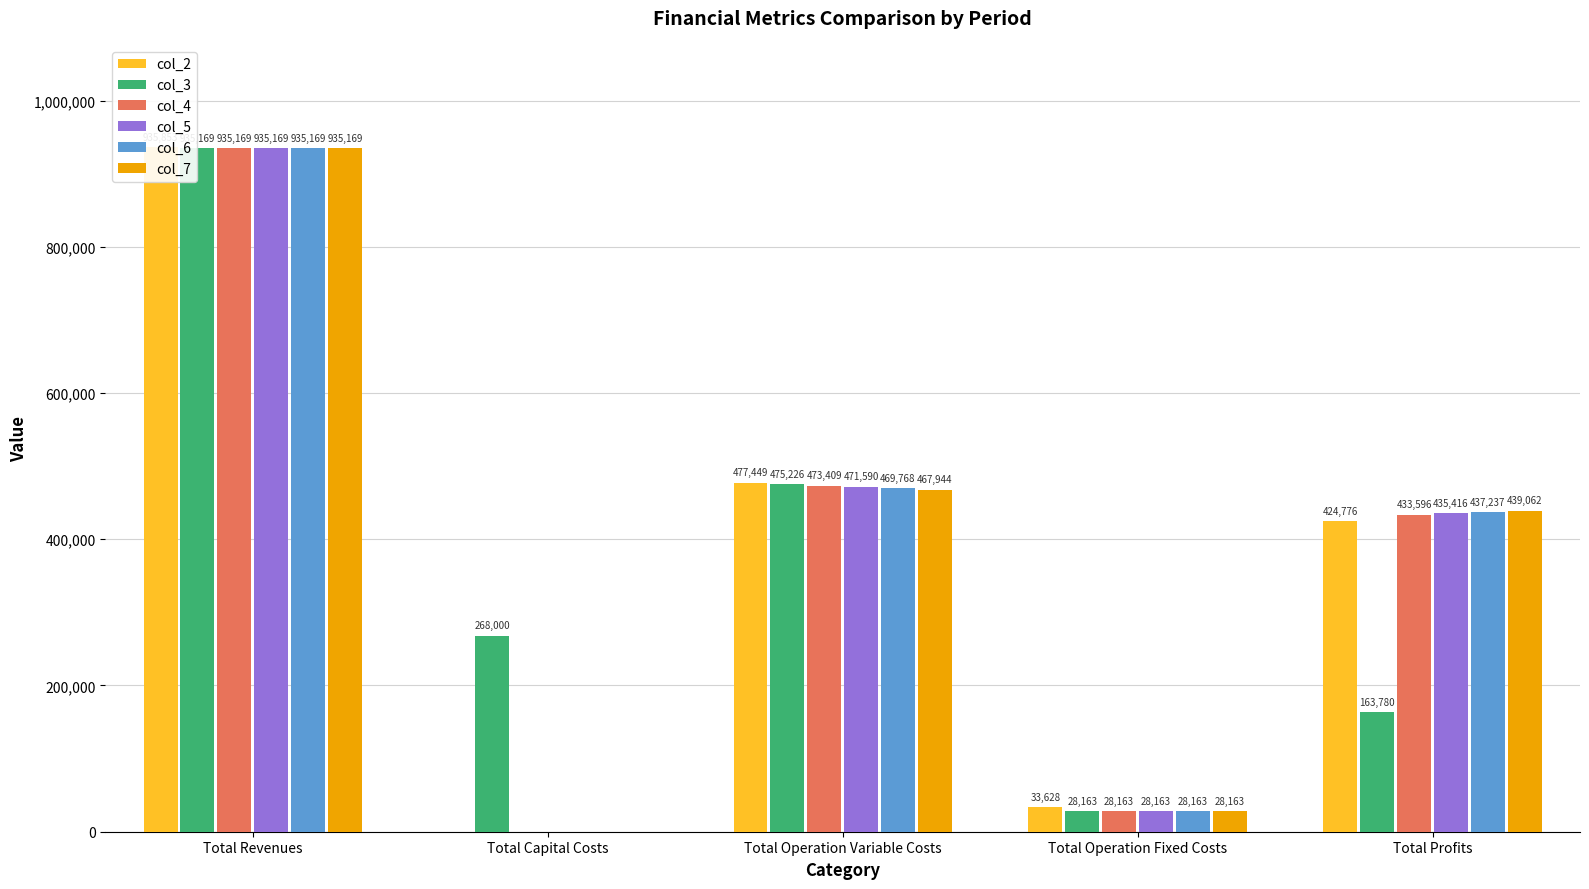

What are all the series names shown in the legend?

col_2, col_3, col_4, col_5, col_6, col_7